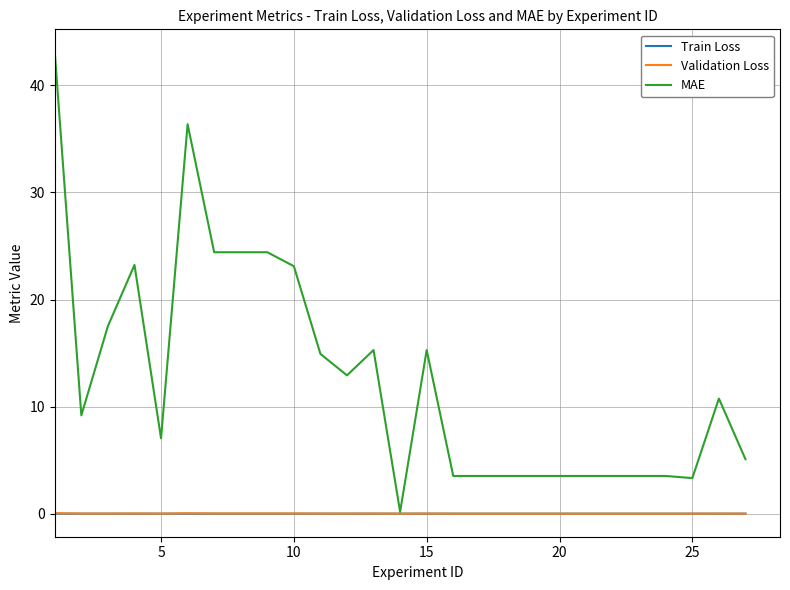

Which series has the largest total across all categories?

MAE